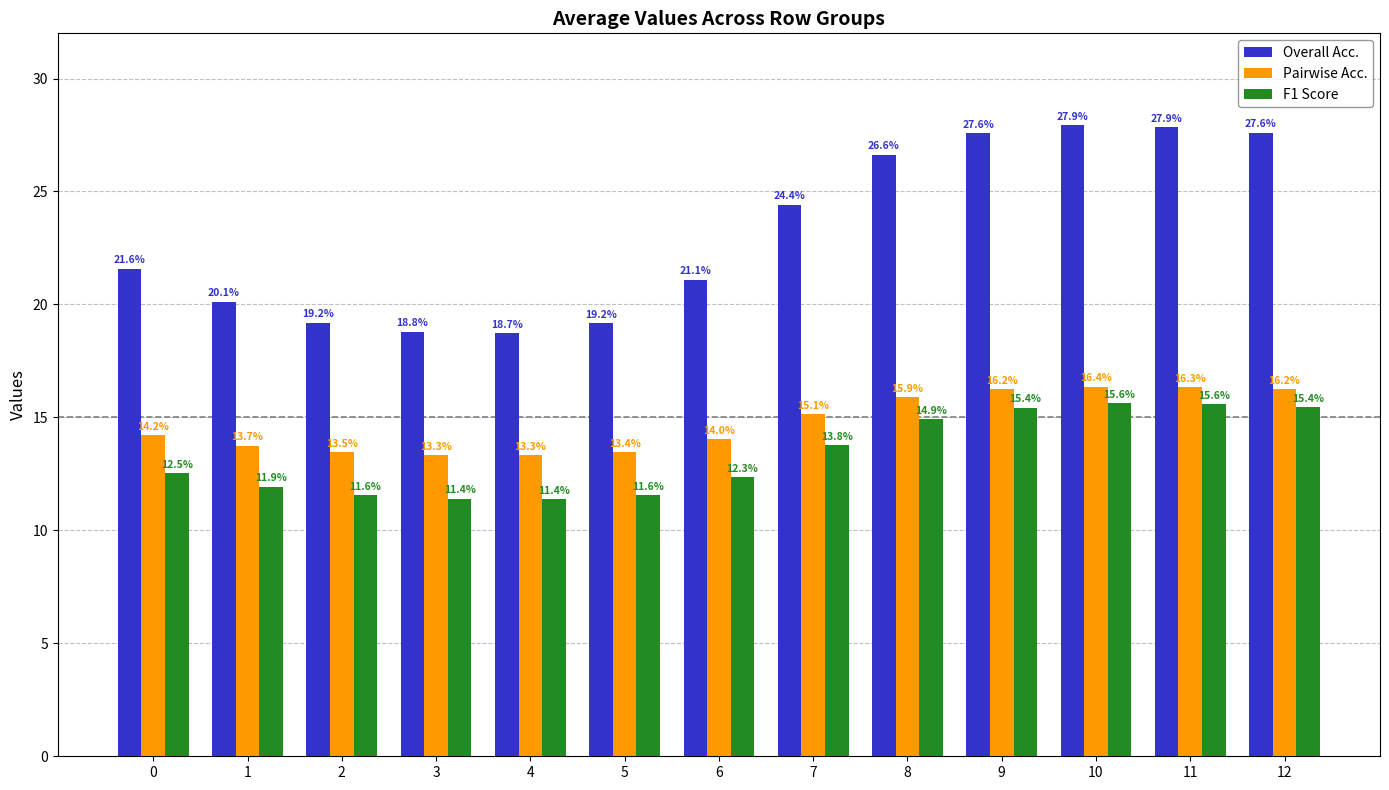

What is the maximum value shown in the chart?

27.9